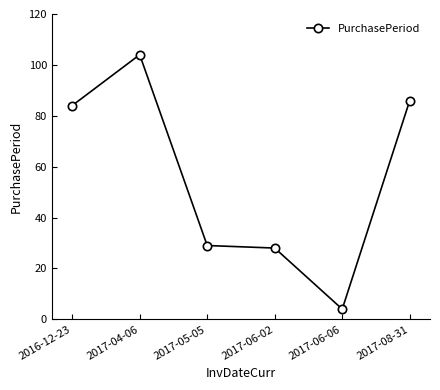

List the labels in order of value, smallest first.

2017-06-06, 2017-06-02, 2017-05-05, 2016-12-23, 2017-08-31, 2017-04-06